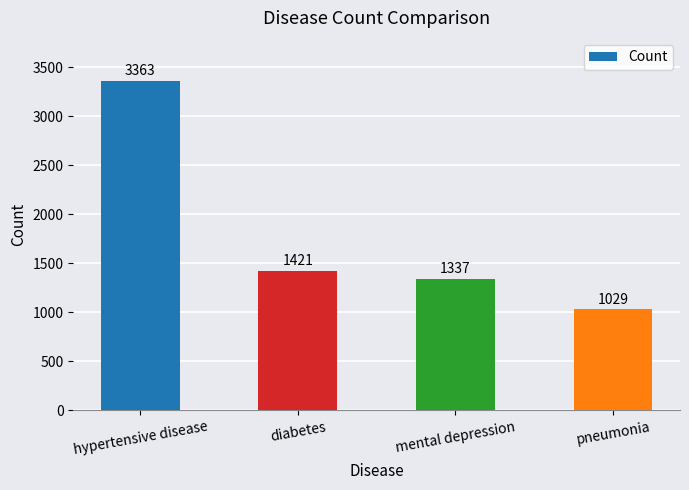

The chart shows a value of 1029 at pneumonia. True or false?

True